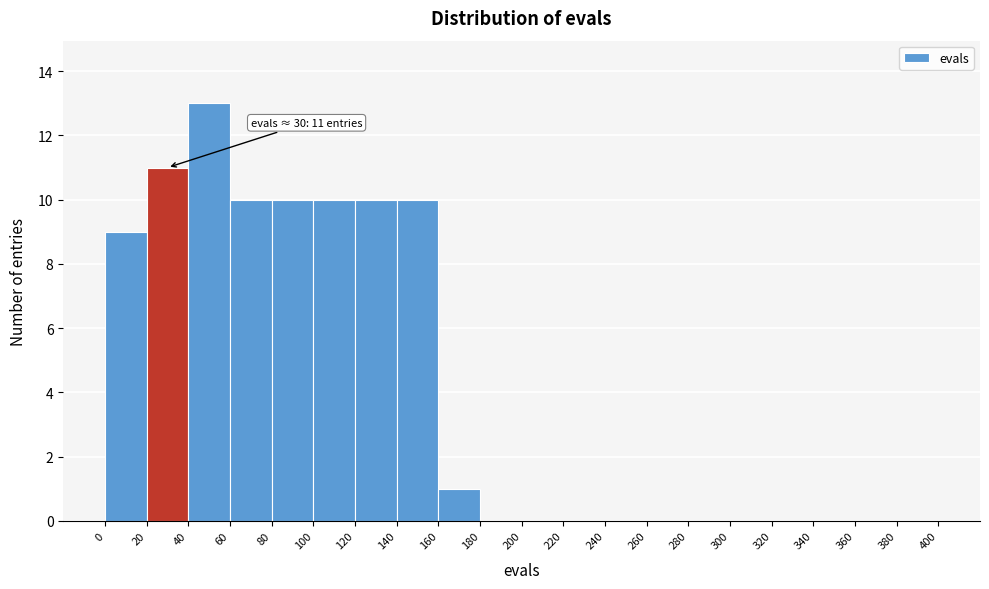

Which range on the x-axis has the tallest bar?

40 to 60